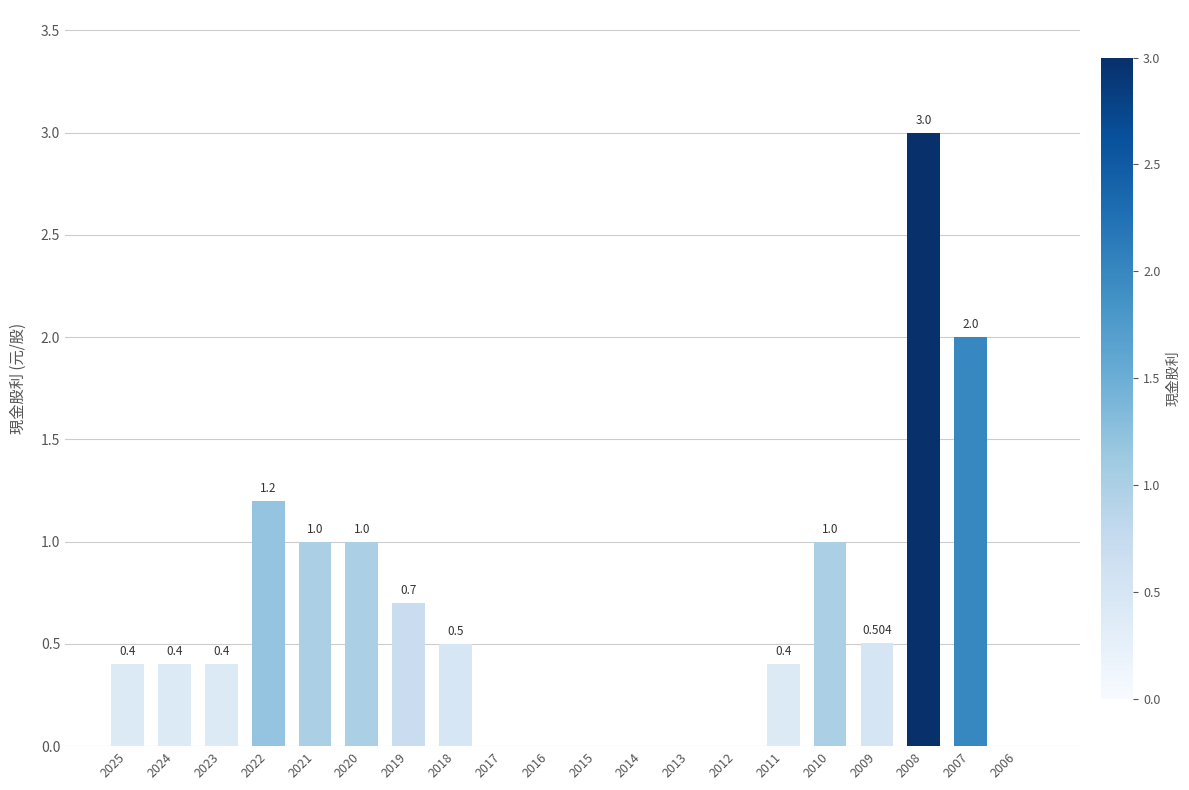

How many positive values are there?

13